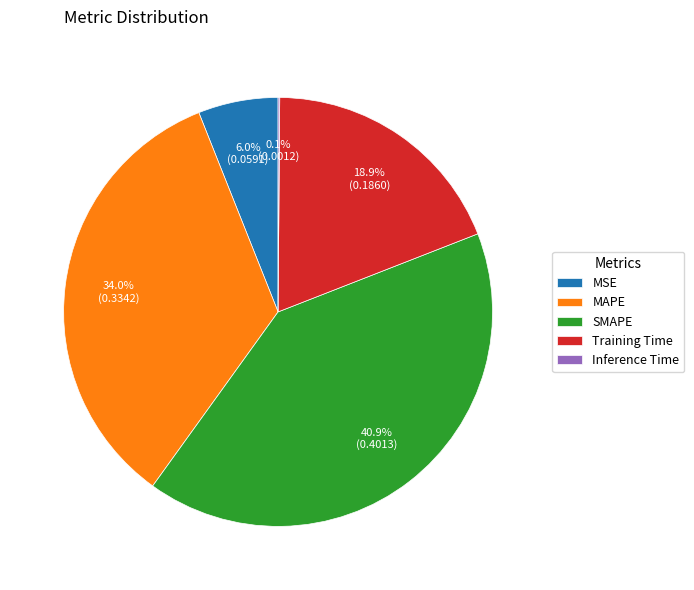

What is the largest slice in the pie chart?

SMAPE